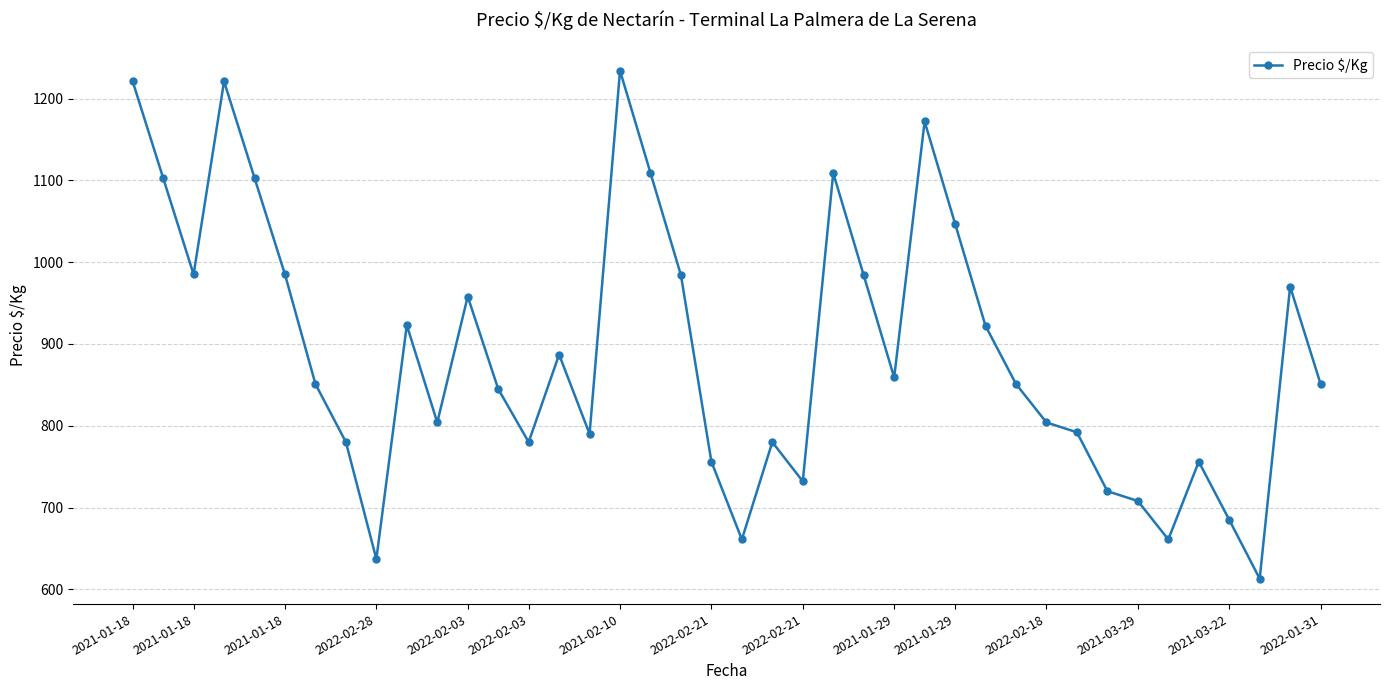

What is the average value?

891